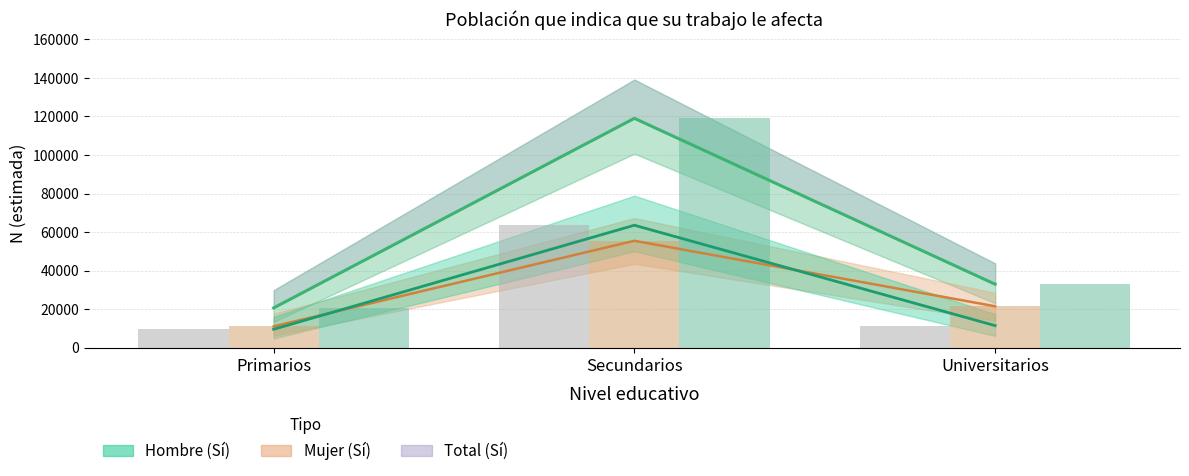

How many Mujer (Sí) values are between 11080 and 55478?

3